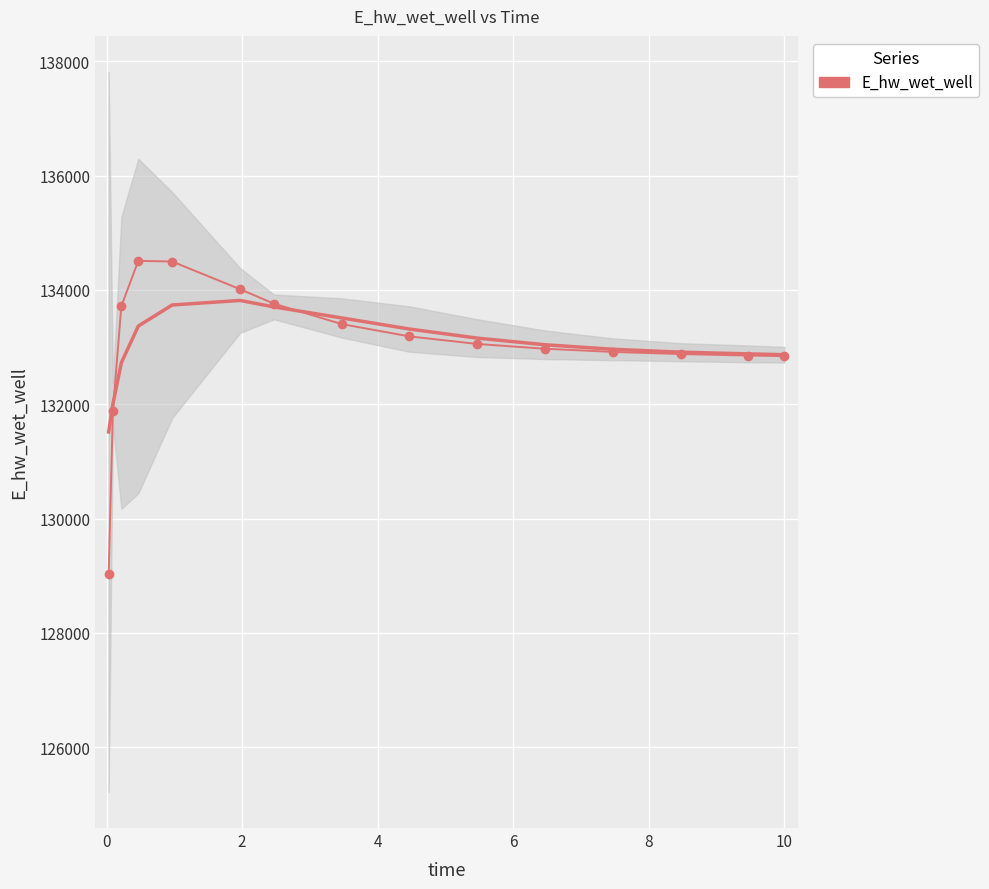

Is it true that the value at 2 is 31481.8?

False